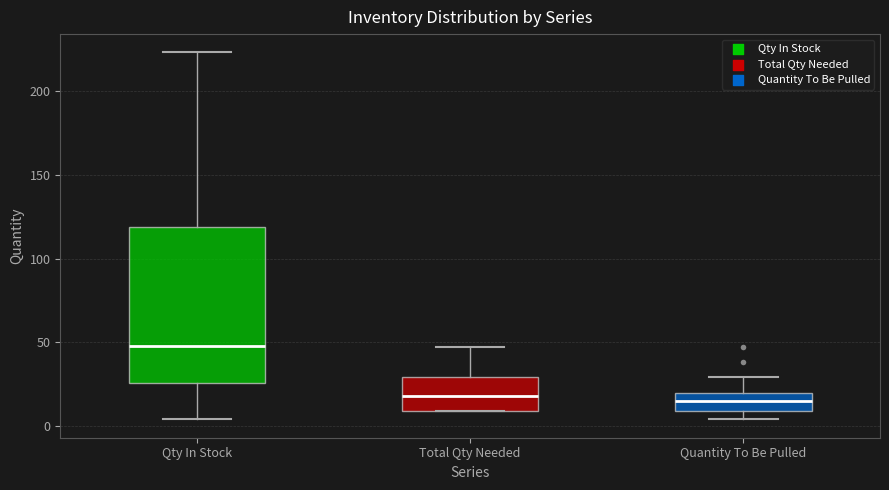

Which box has the highest median line?

Qty In Stock